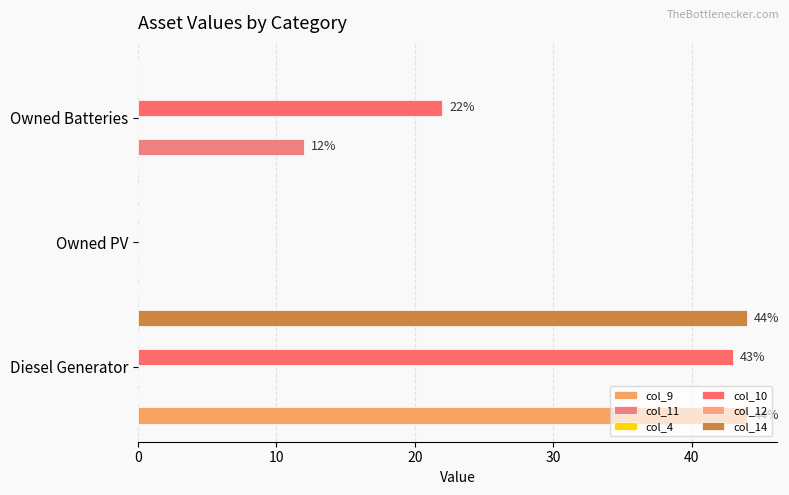

How many bars are there in each group?

6